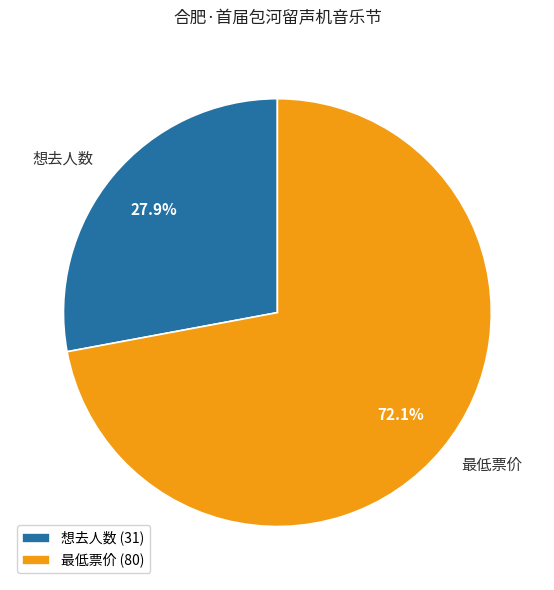

Rank the categories by value from highest to lowest.

最低票价, 想去人数